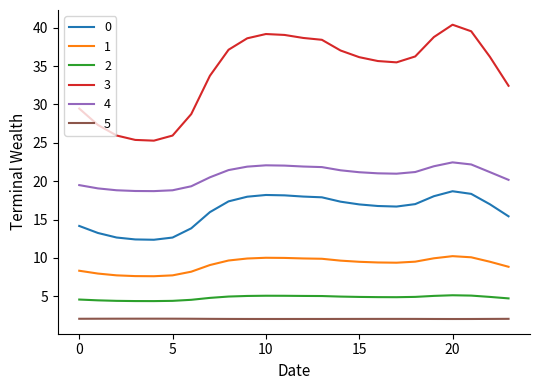

How many lines are shown in the chart?

6